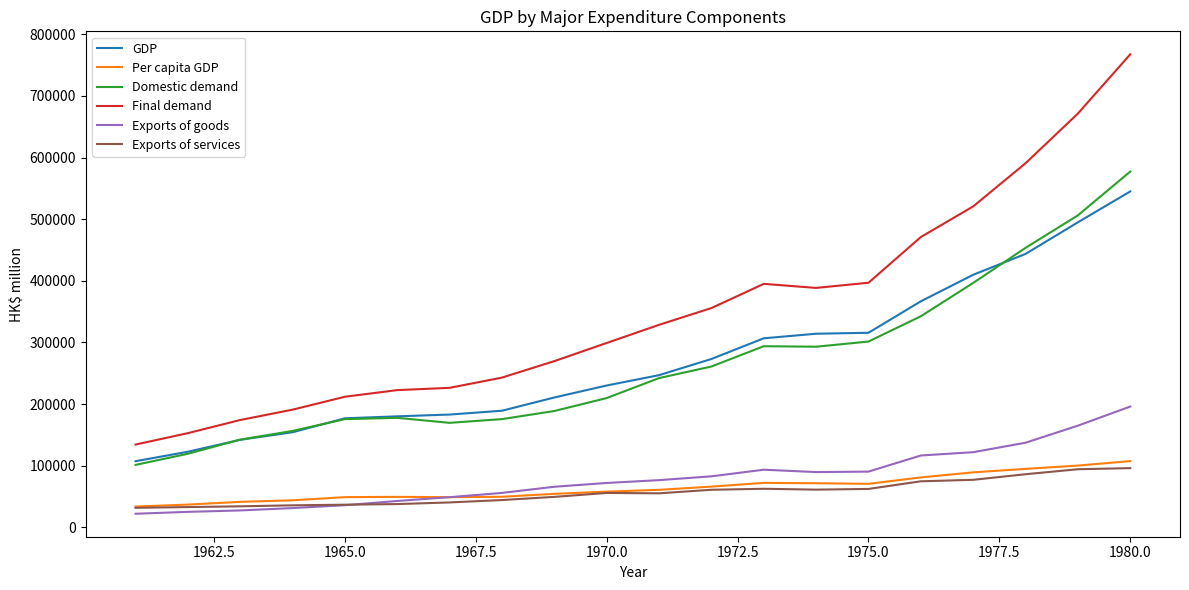

Which series has the widest spread of values?

Final demand